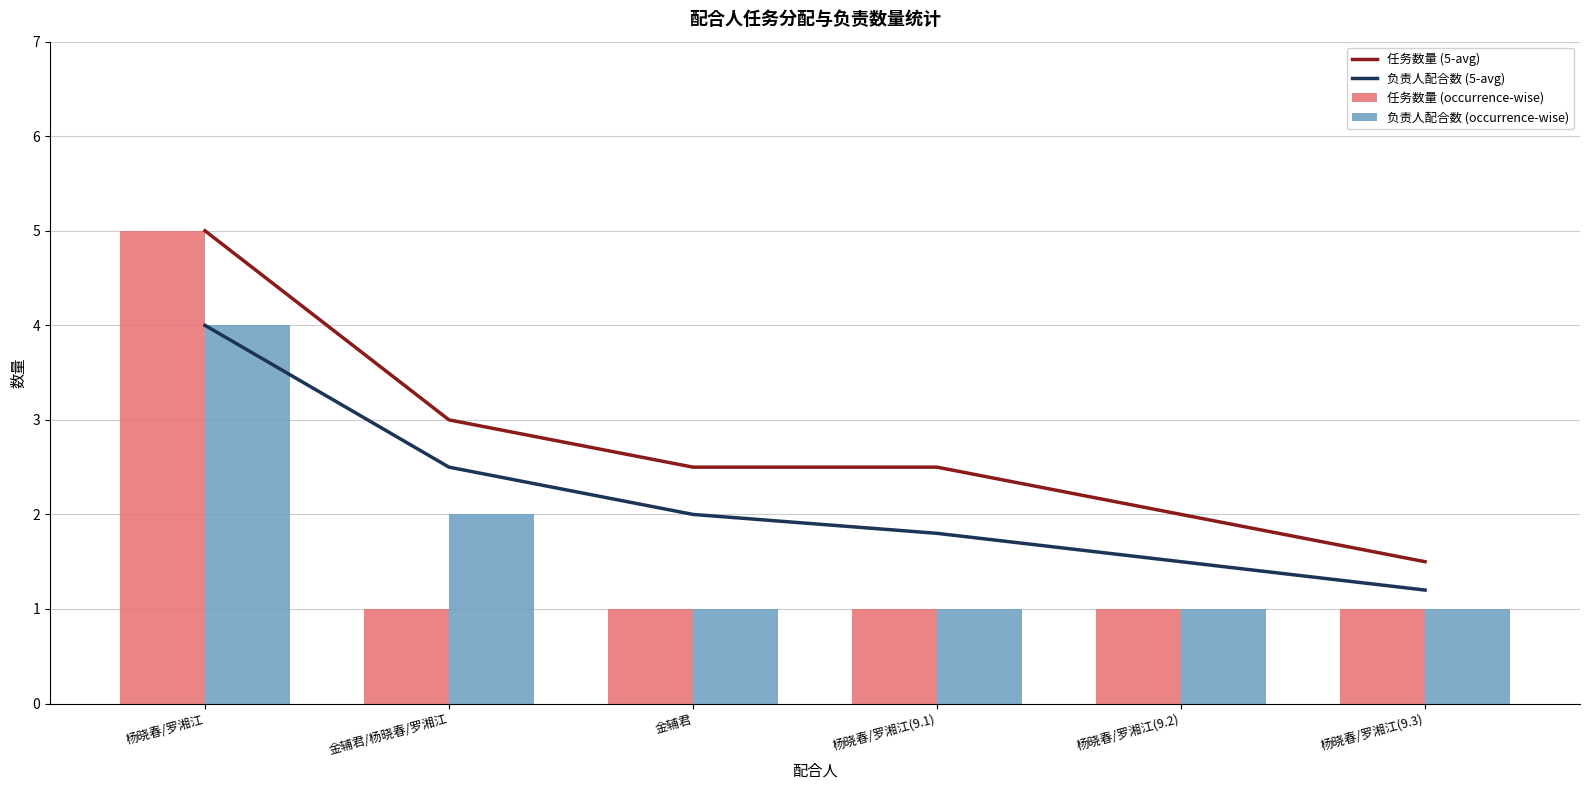

What is the maximum value for 任务数量 (5-avg)?

5.0